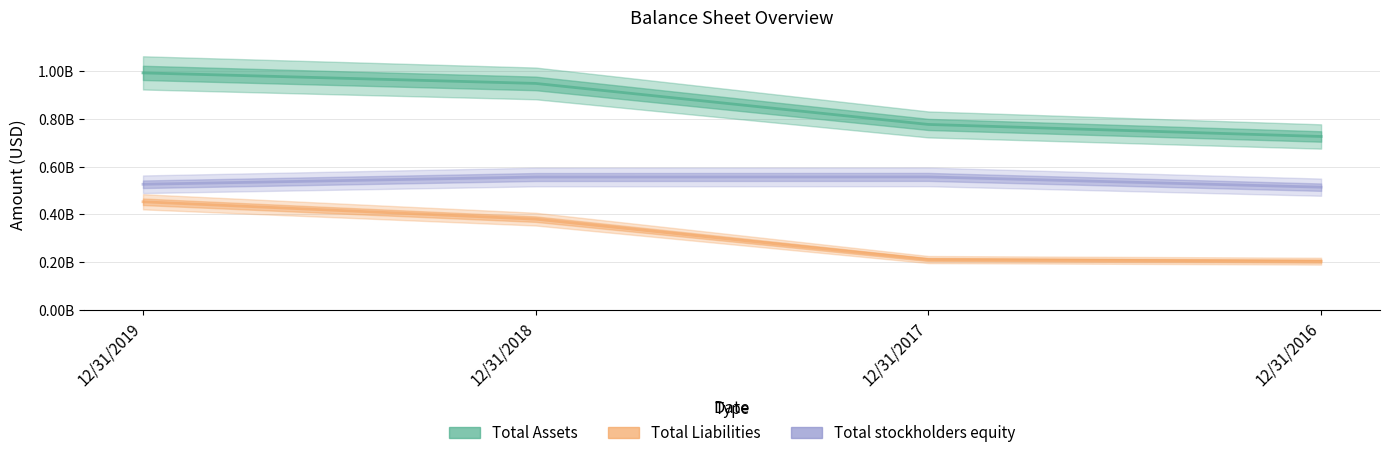

Rank the series by their maximum value, from lowest to highest.

Total Liabilities, Total stockholders equity, Total Assets